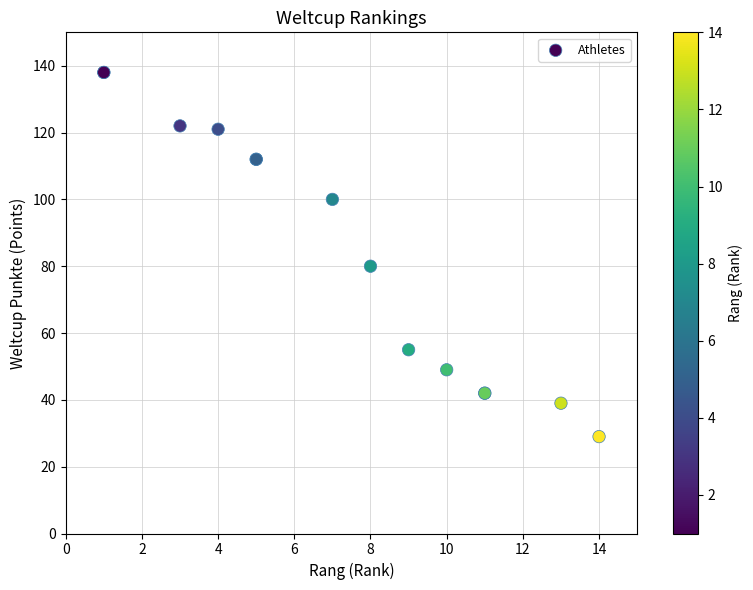

What Y value in the scatter plot is closest to 83?

80